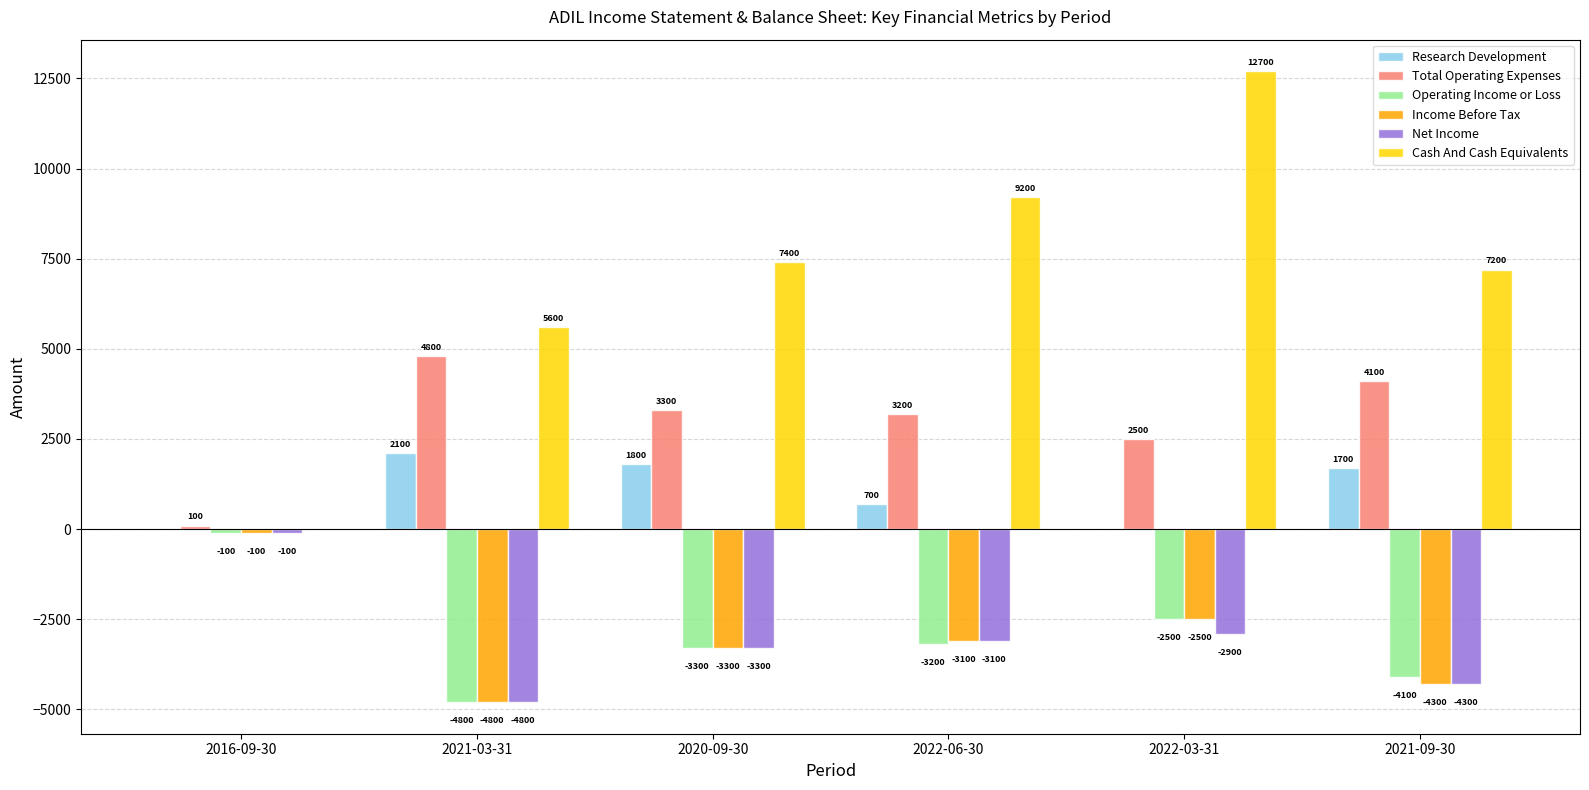

How many series are shown in this chart?

6